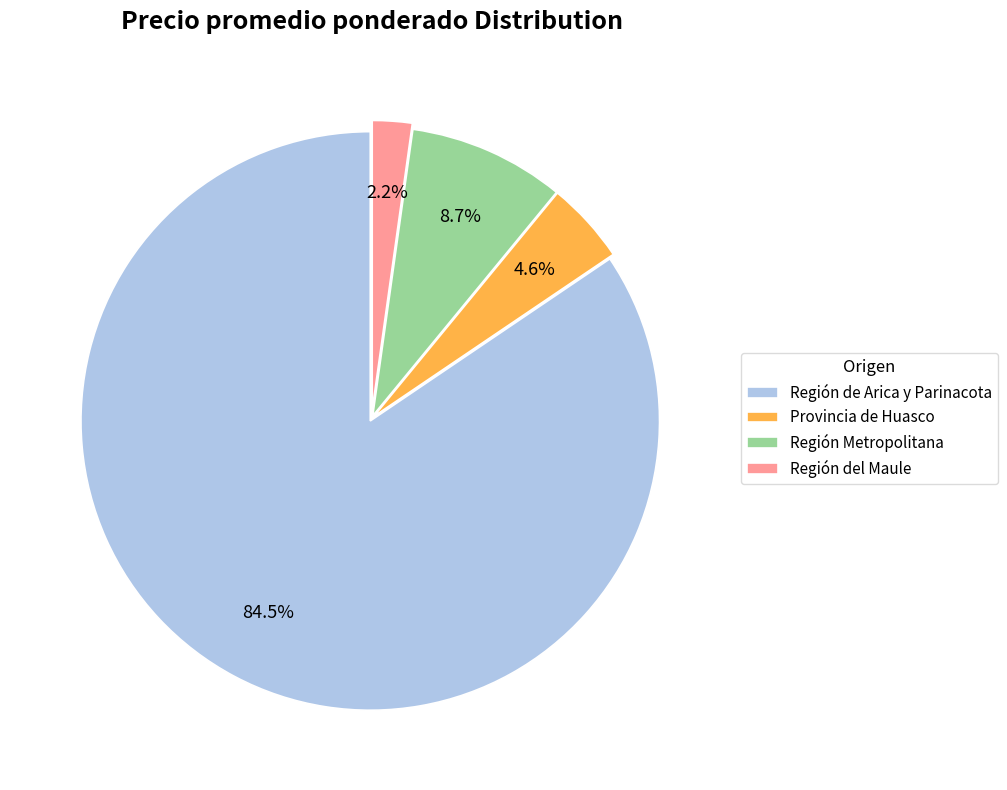

Rank the categories by value from highest to lowest.

Región de Arica y Parinacota, Región Metropolitana, Provincia de Huasco, Región del Maule